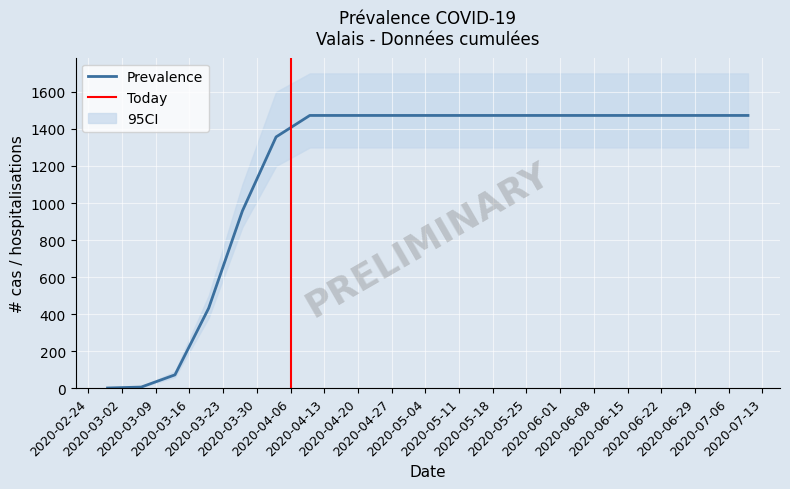

The Patients COVID-19 hospitalisés hors SI series shows 55 at 2020-04-24. True or false?

False